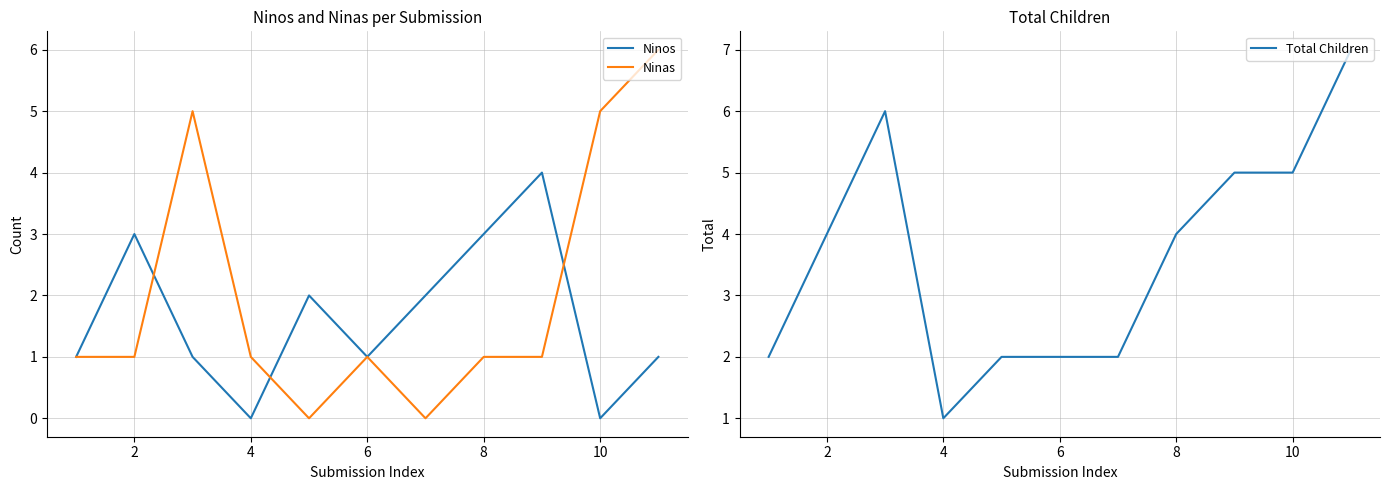

Is it true that Ninos equals 3 at 8?

True